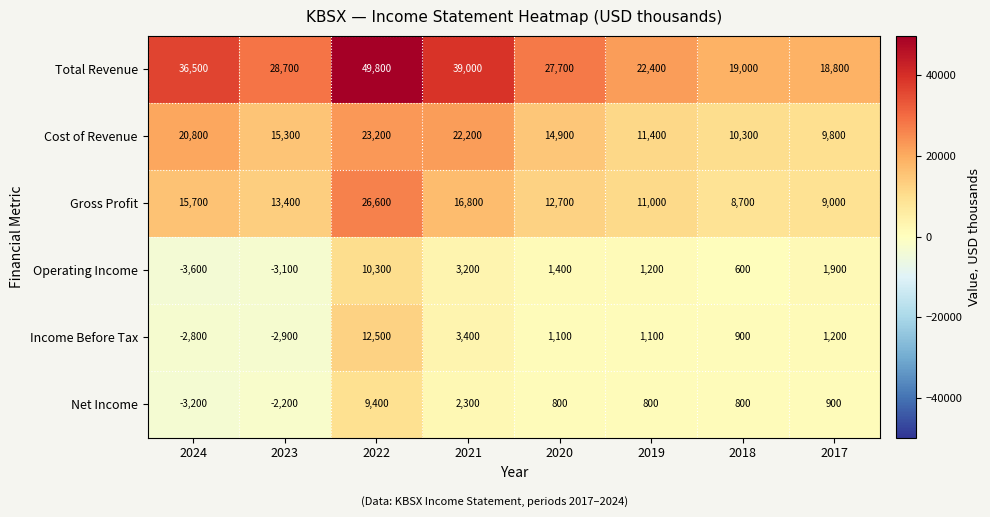

What is the minimum value shown in the chart?

-3600